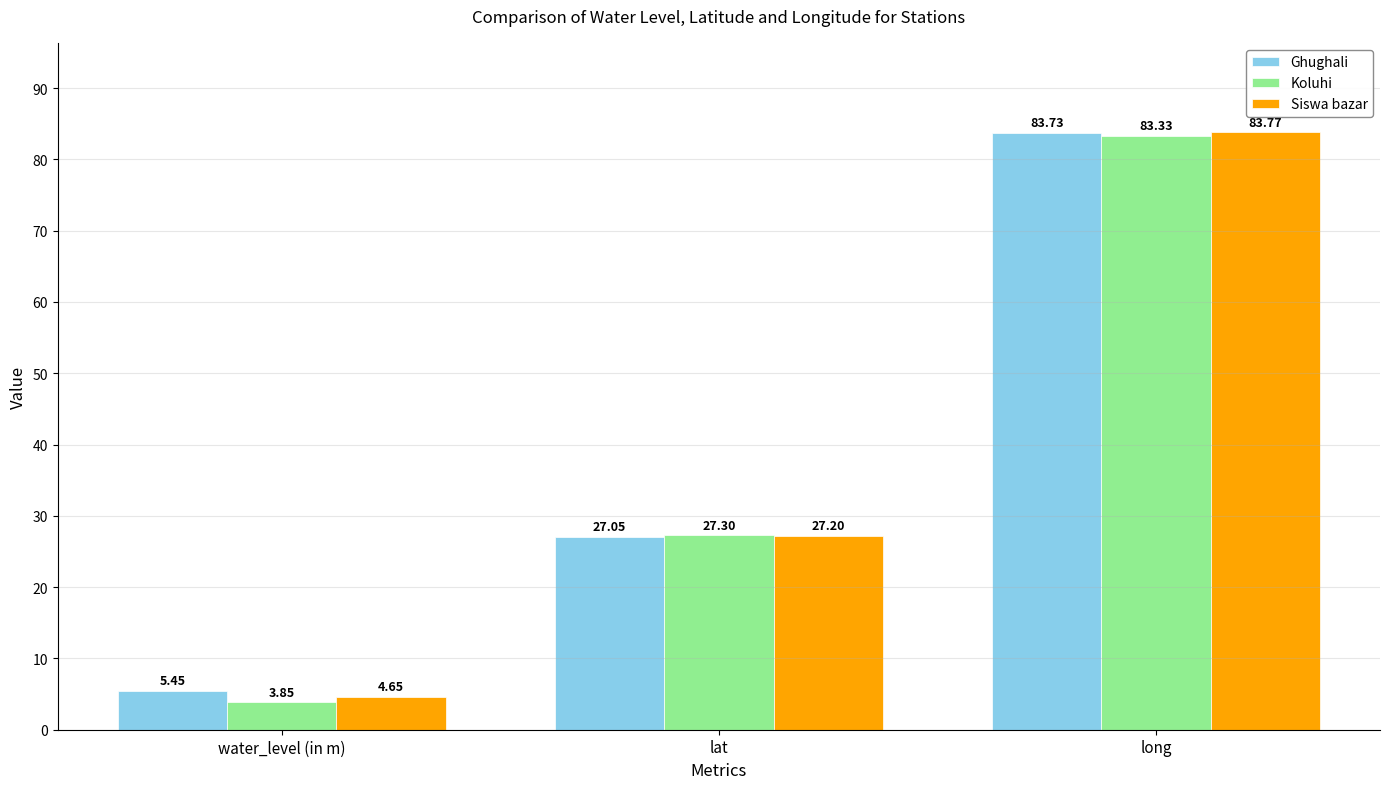

At which label does Siswa bazar reach its minimum?

water_level (in m)